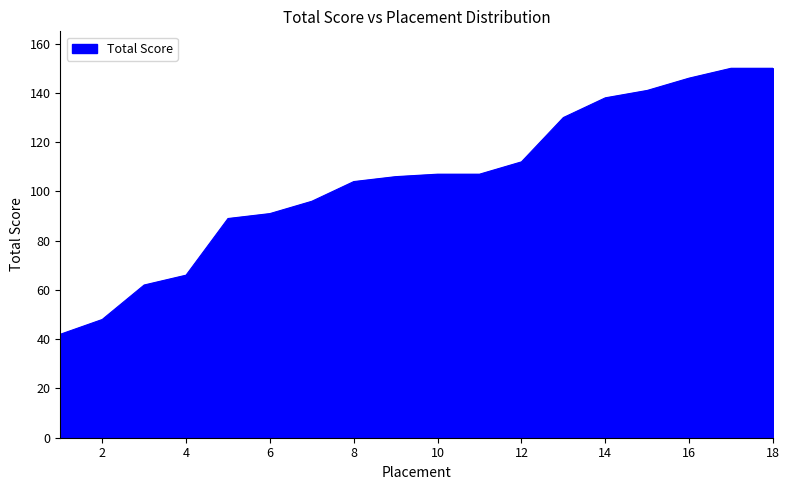

What is the difference between the maximum and minimum values?

108